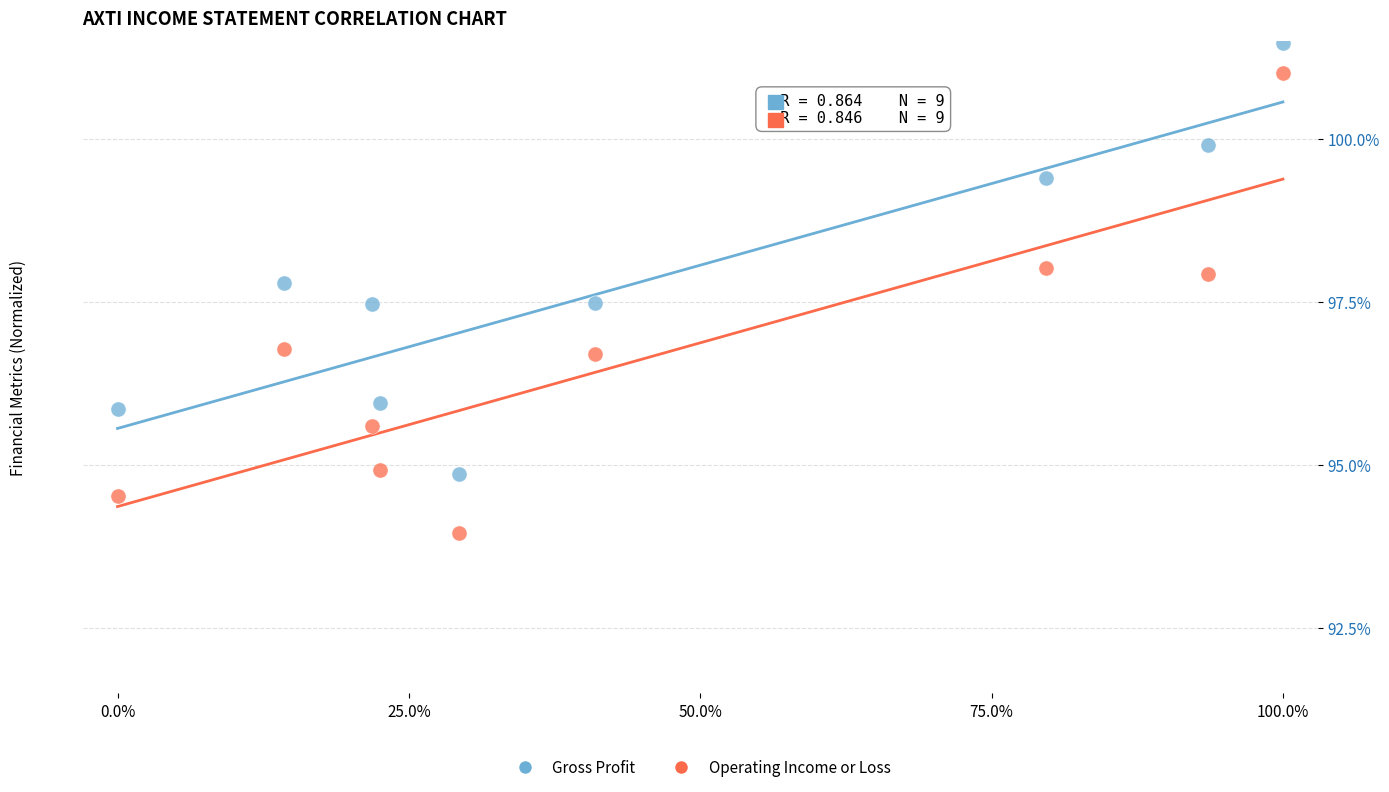

Which series contains the lowest Y value?

Operating Income or Loss